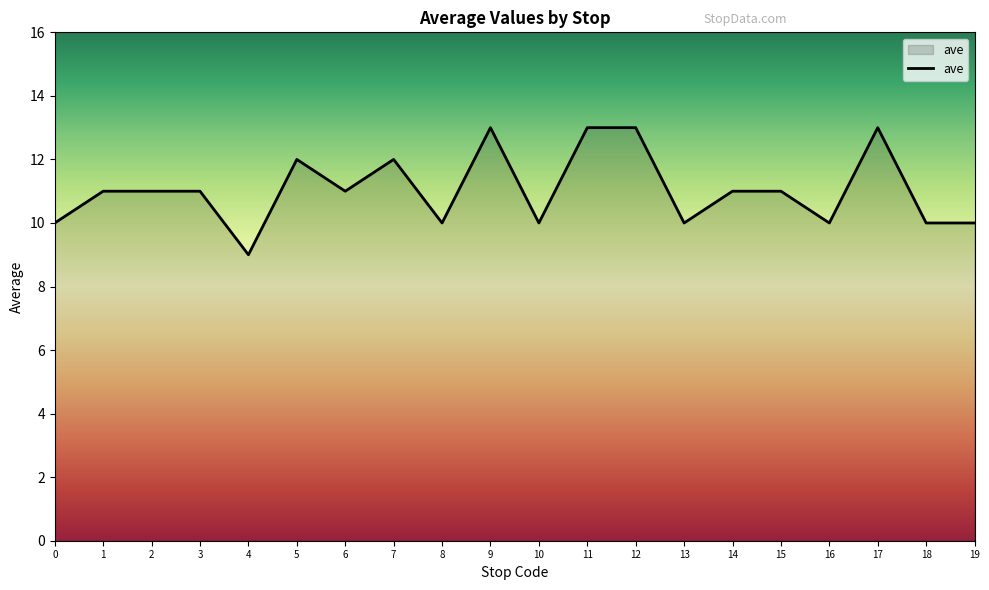

Count the values in the range 10 to 12.

15